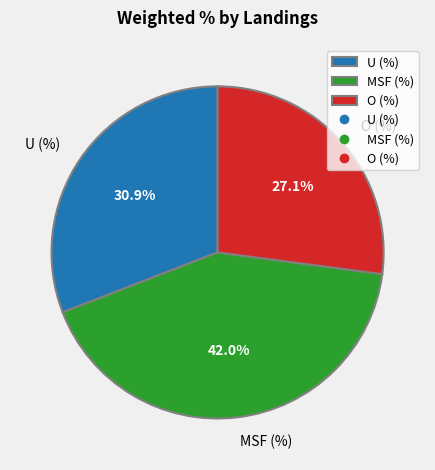

Does any single category account for the majority?

No